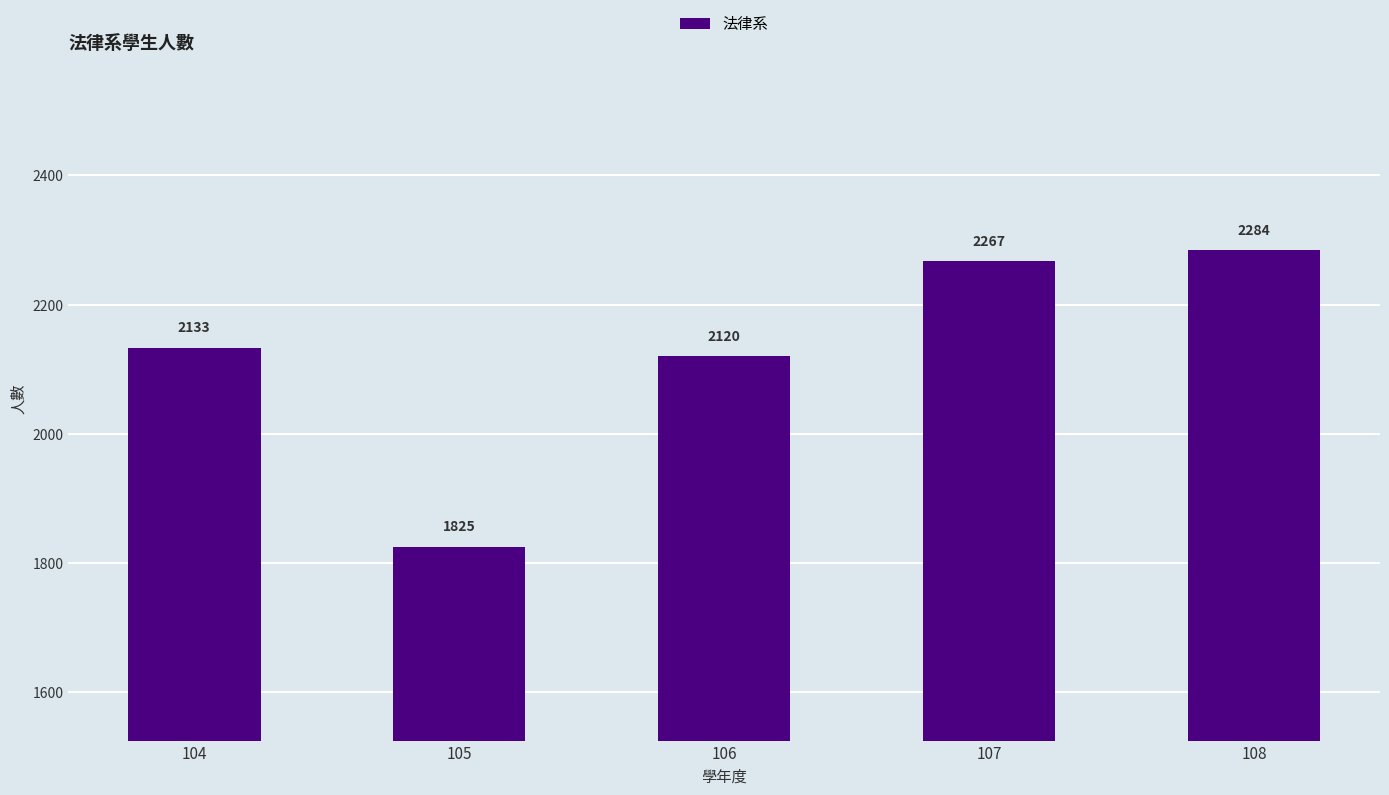

What is the ratio of the value at 105 to the value at 106?

0.9